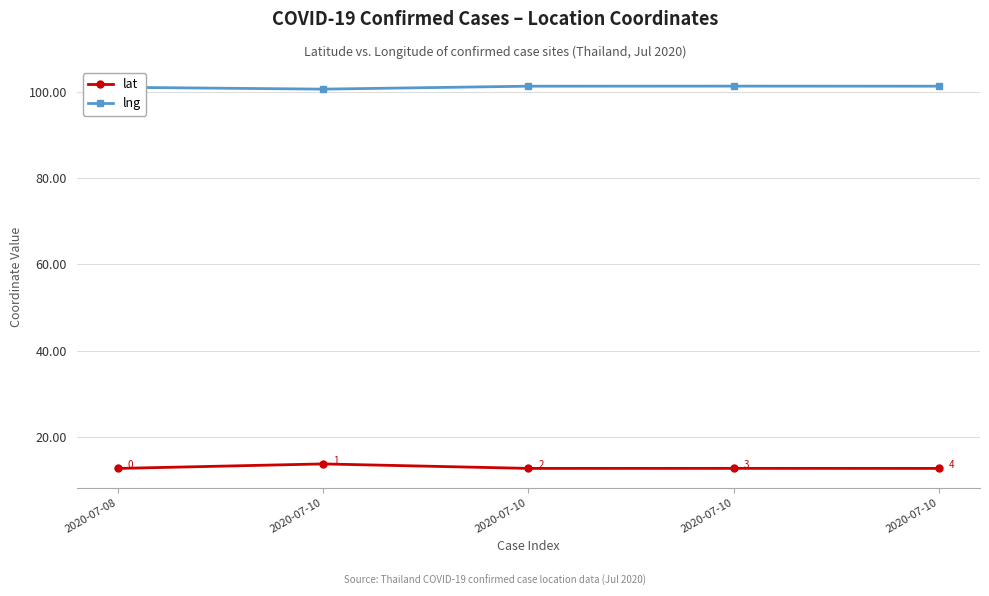

At which category is the sum across all series the highest?

2020-07-10